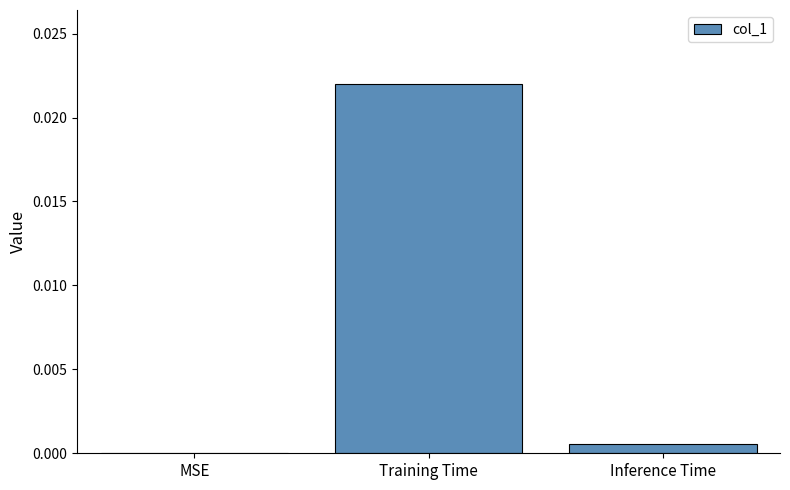

Is it true that the value at Inference Time is 0.0?

True